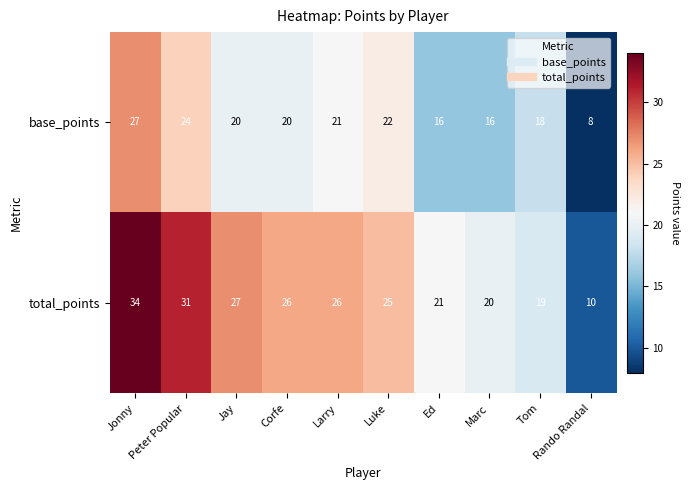

True or false: base_points has a value of 37 at Luke.

False